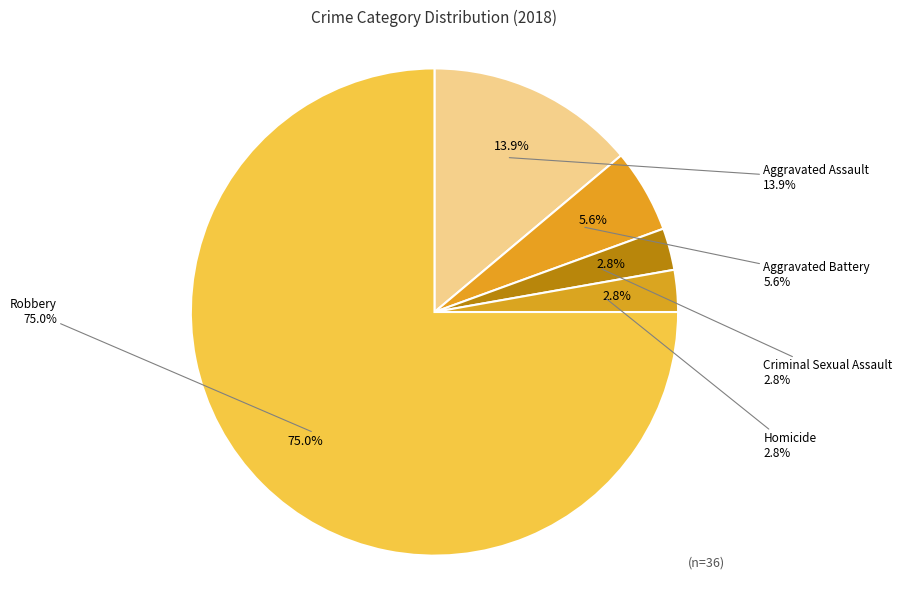

Rank the categories by value from highest to lowest.

Robbery, Aggravated Assault, Aggravated Battery, Criminal Sexual Assault, Homicide